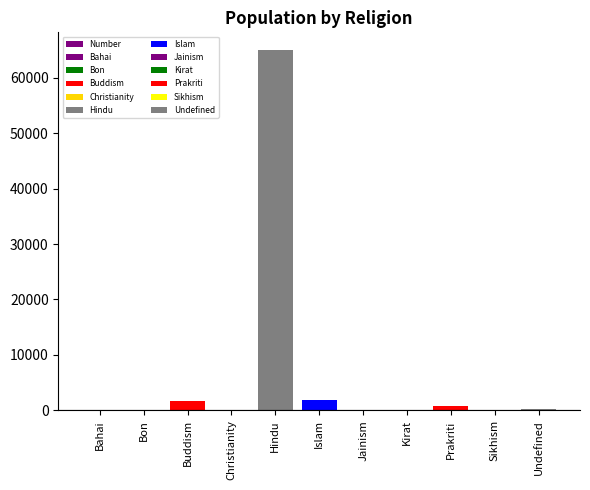

What position from the left is Bon?

2